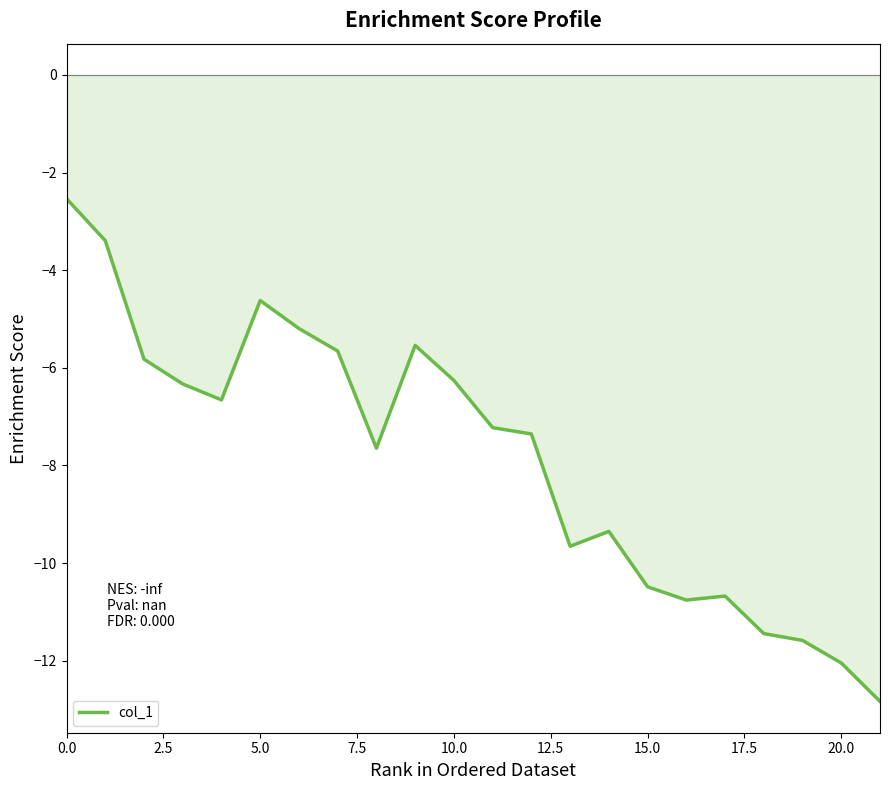

What is the average value?

-7.9